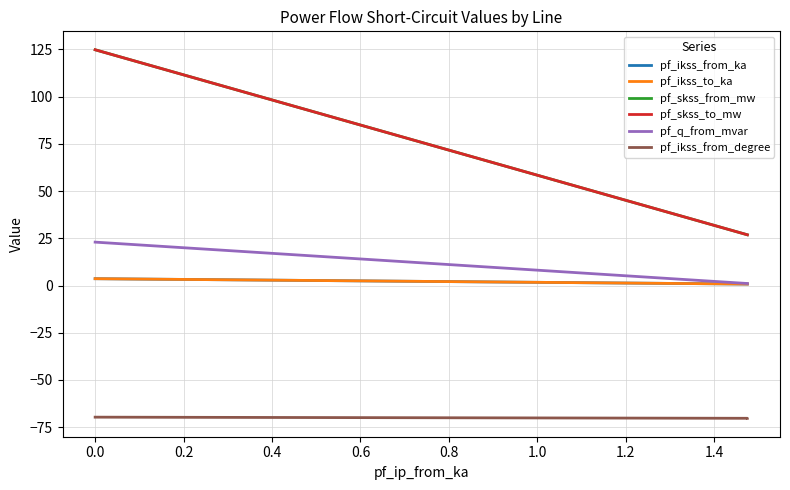

What is the average value of the pf_skss_to_mw series?

59.5